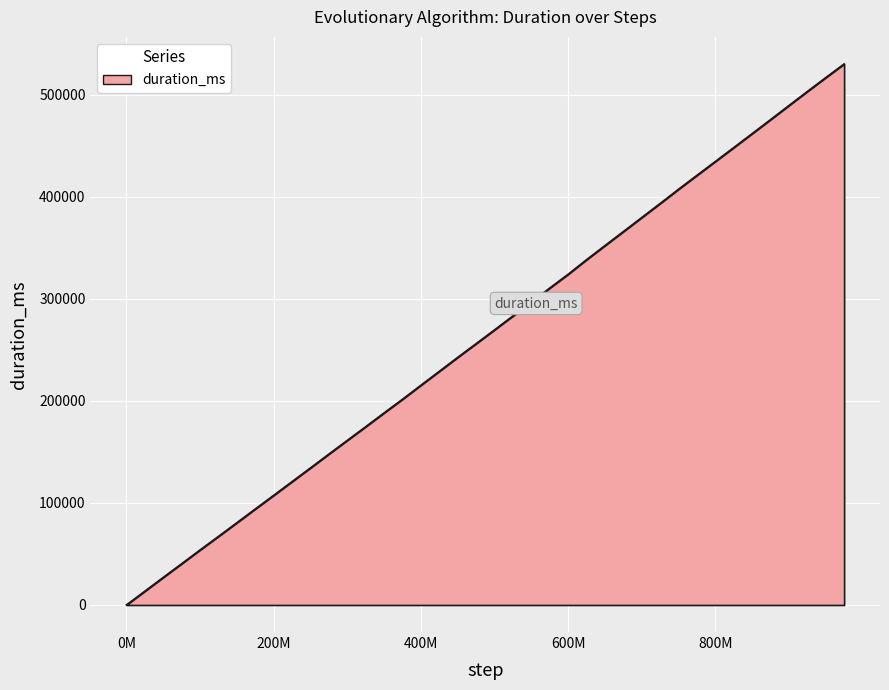

Which label corresponds to the largest value in the chart?

975000000